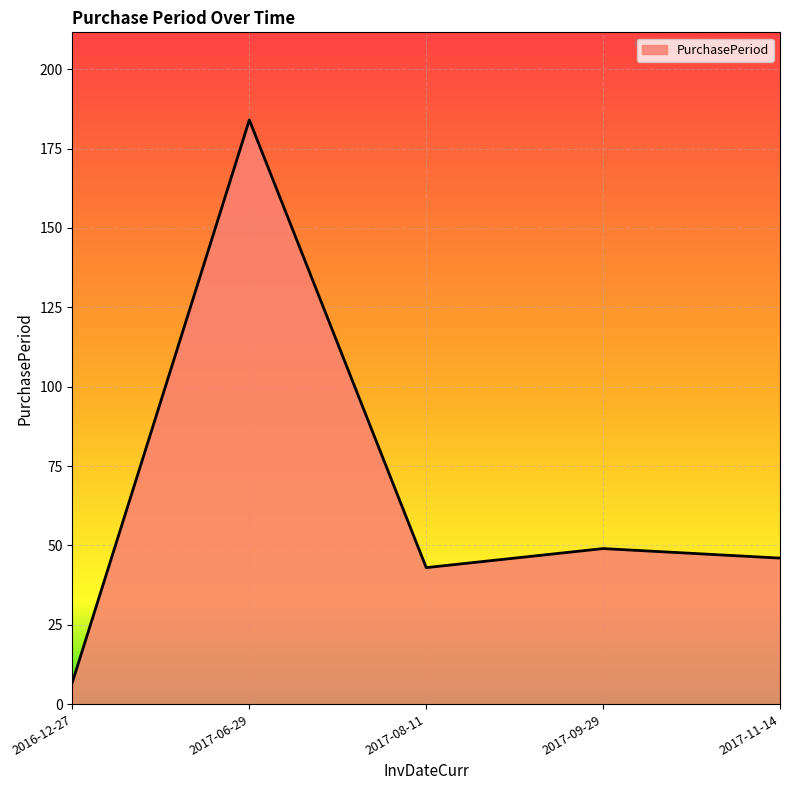

What position from the right is 2017-11-14?

1